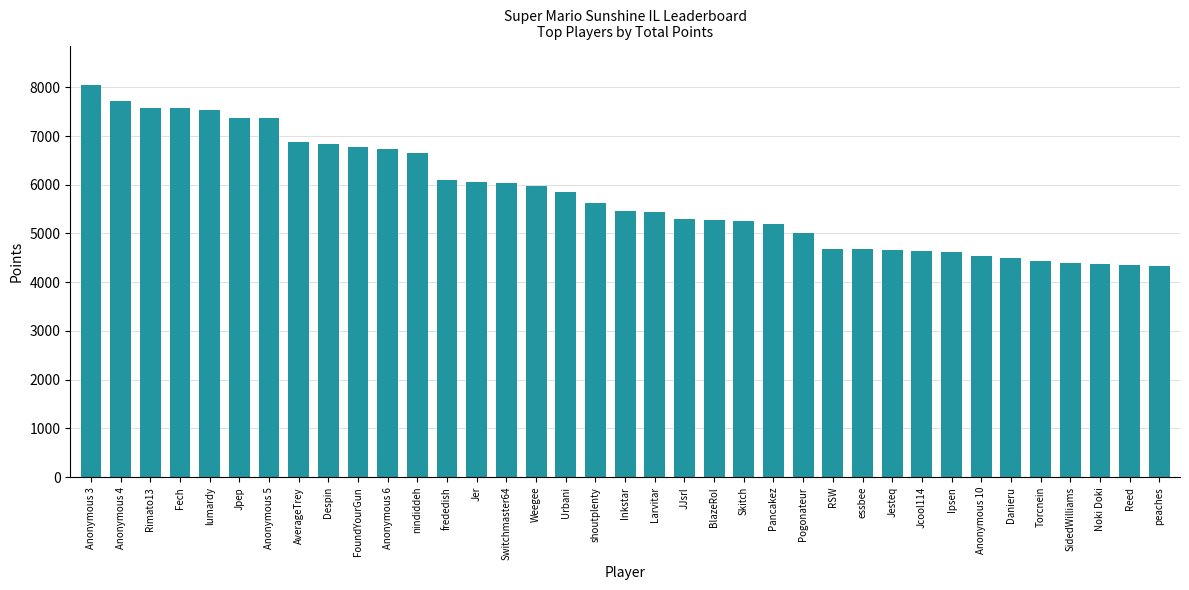

Where is the data nearest to the value 6195?

frededish